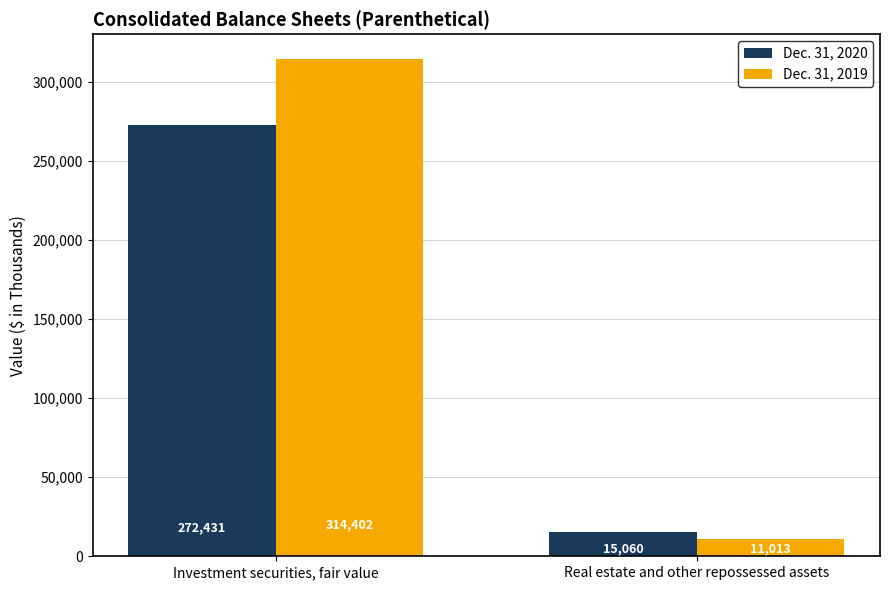

How many data points does each series have?

2